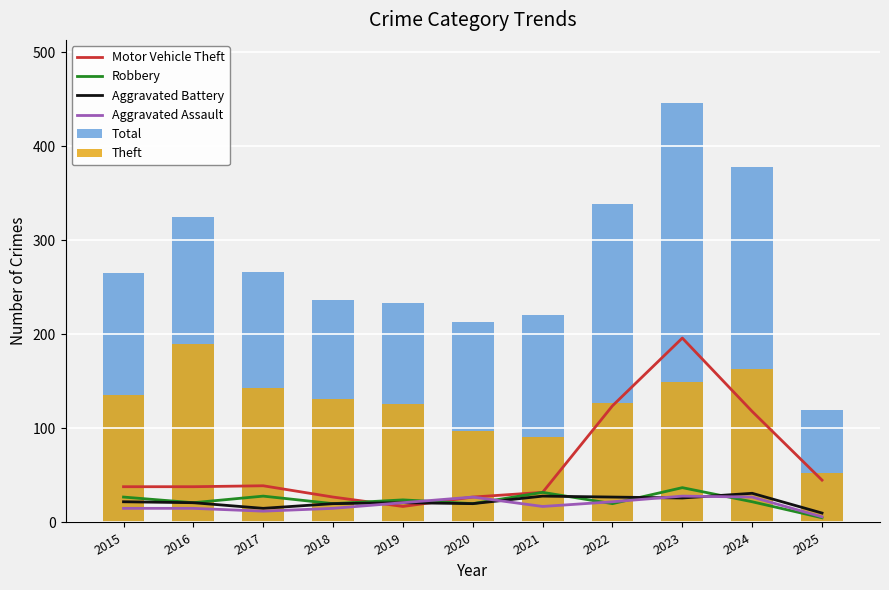

At how many categories does at least one series exceed 291?

4